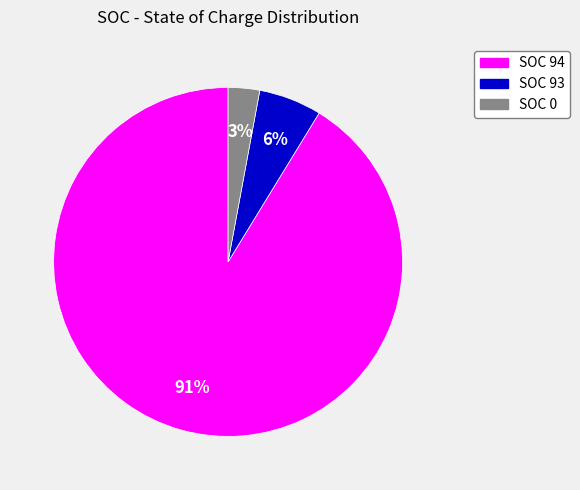

To the nearest percent, what is the average slice percentage?

33%